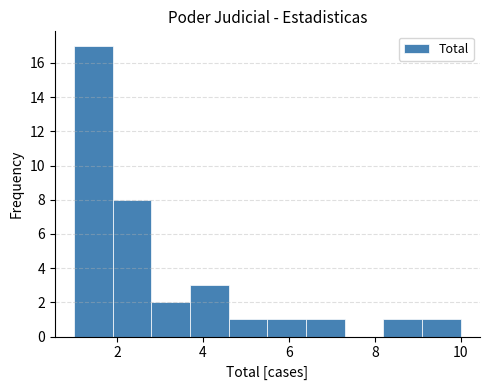

How tall is the bar that spans 1.9 to 2.8 on the x-axis? Neither the bar edges nor the heights are printed on the chart, so give them approximately, as read against the axes.

8